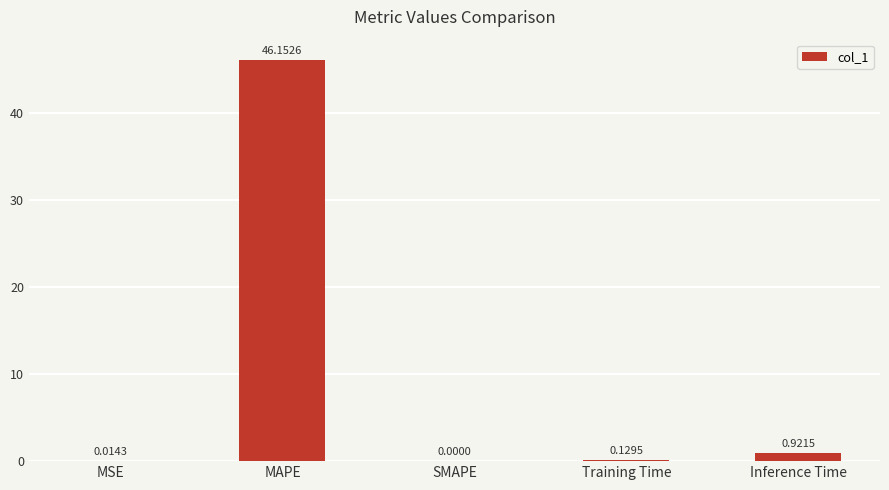

Count the number of values greater than 0.

4